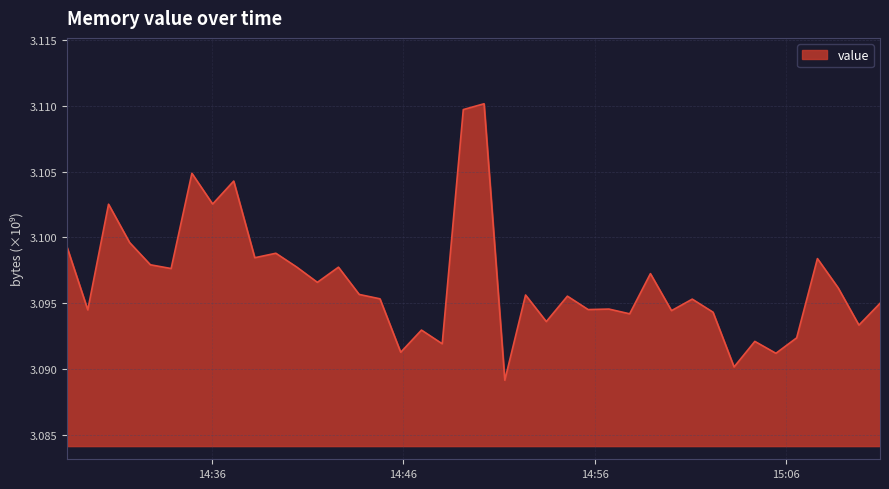

How many lines are shown in the chart?

1